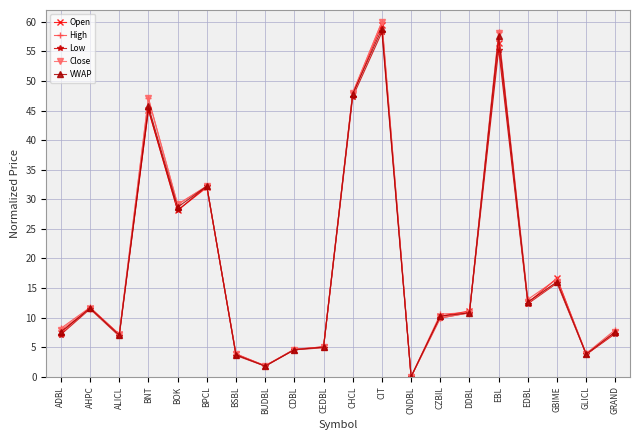

At which category is the sum across all series the highest?

CIT